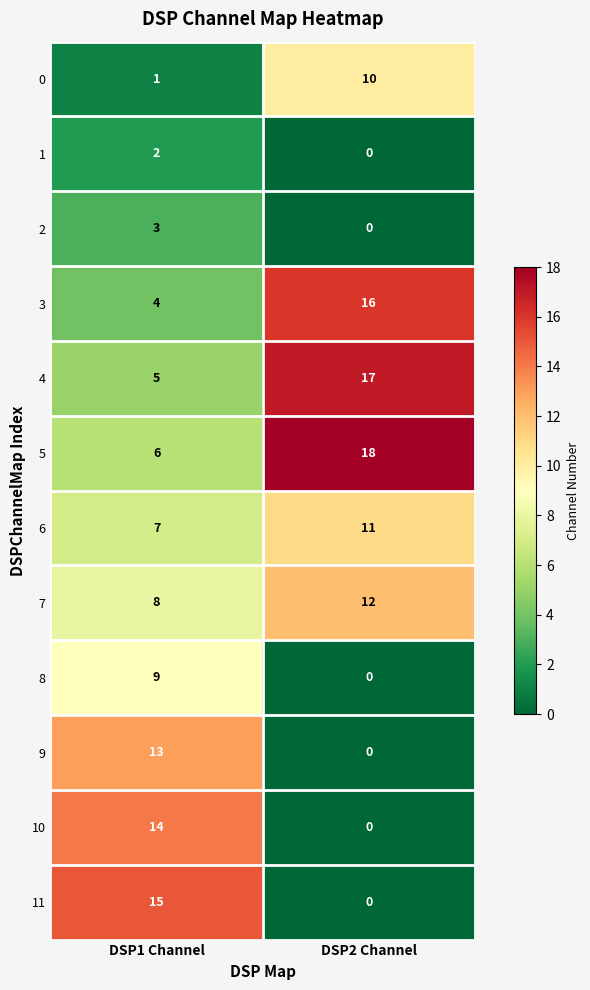

Reading right to left, transcribe all the data shown in this chart.

0: DSP2 Channel=10	DSP1 Channel=1
1: DSP2 Channel=0	DSP1 Channel=2
2: DSP2 Channel=0	DSP1 Channel=3
3: DSP2 Channel=16	DSP1 Channel=4
4: DSP2 Channel=17	DSP1 Channel=5
5: DSP2 Channel=18	DSP1 Channel=6
6: DSP2 Channel=11	DSP1 Channel=7
7: DSP2 Channel=12	DSP1 Channel=8
8: DSP2 Channel=0	DSP1 Channel=9
9: DSP2 Channel=0	DSP1 Channel=13
10: DSP2 Channel=0	DSP1 Channel=14
11: DSP2 Channel=0	DSP1 Channel=15